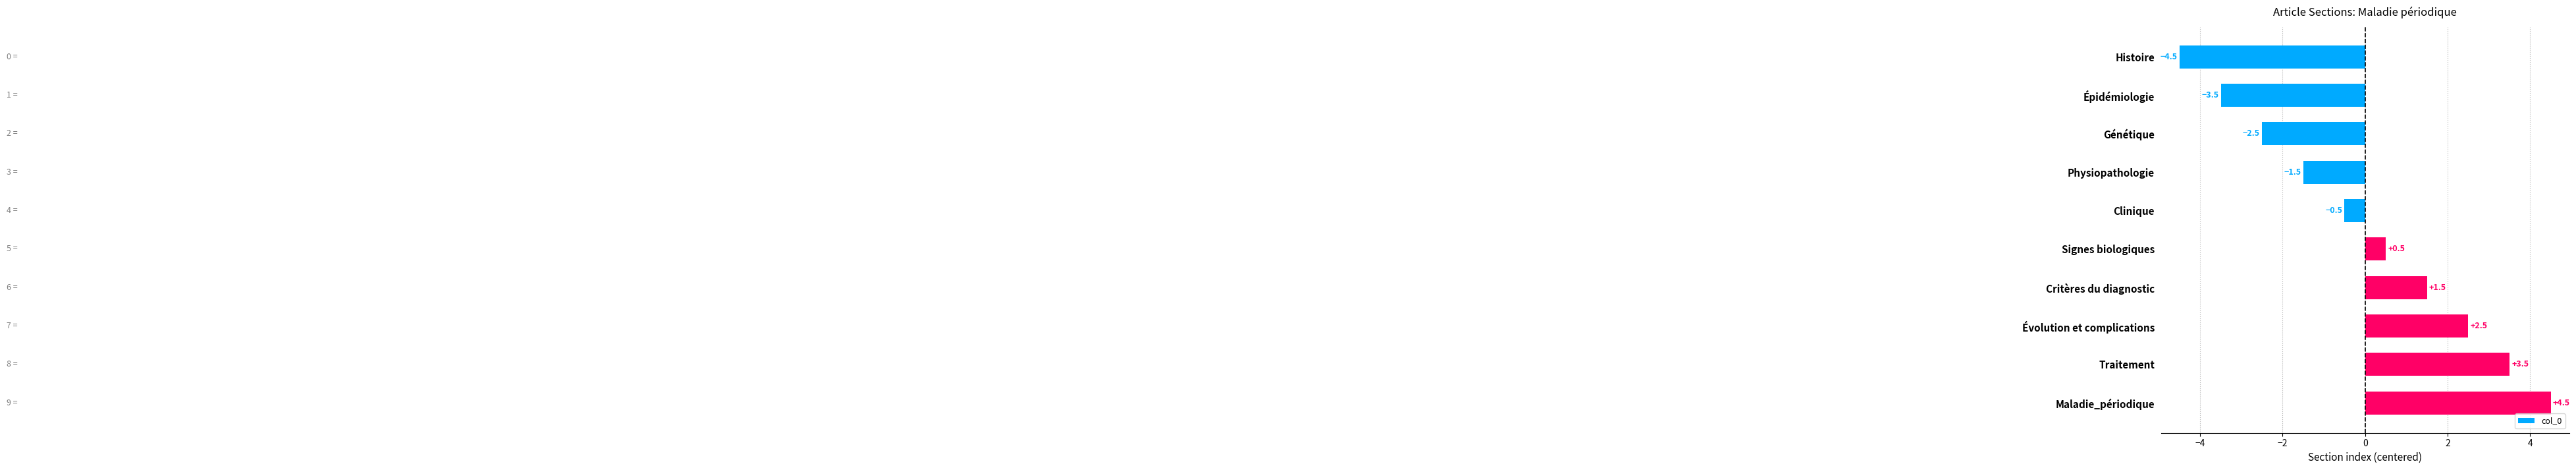

What is the sum of the values at Évolution et complications and Histoire?

-2.0